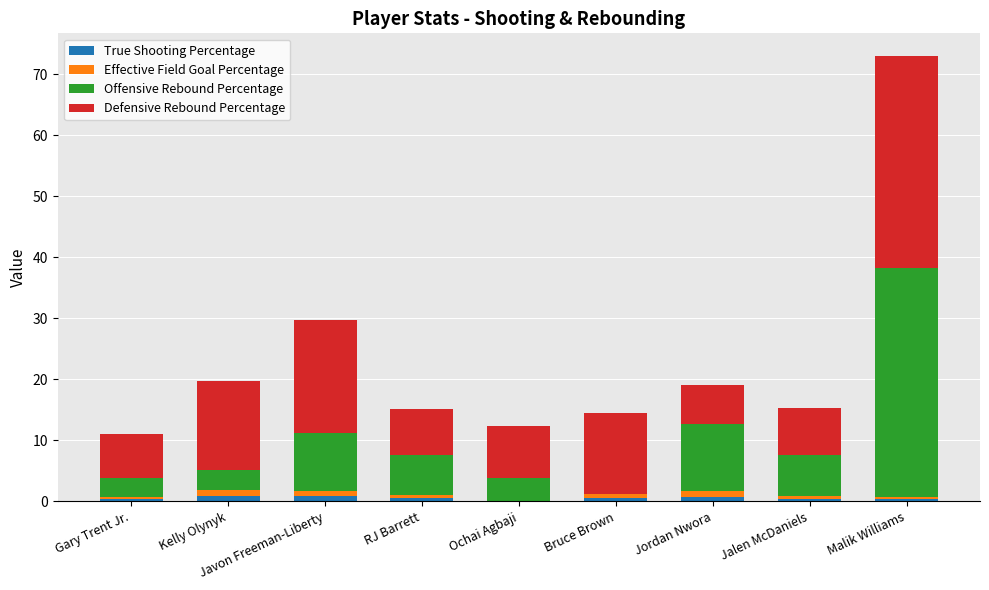

What value does the True Shooting Percentage series have at Jalen McDaniels?

0.4